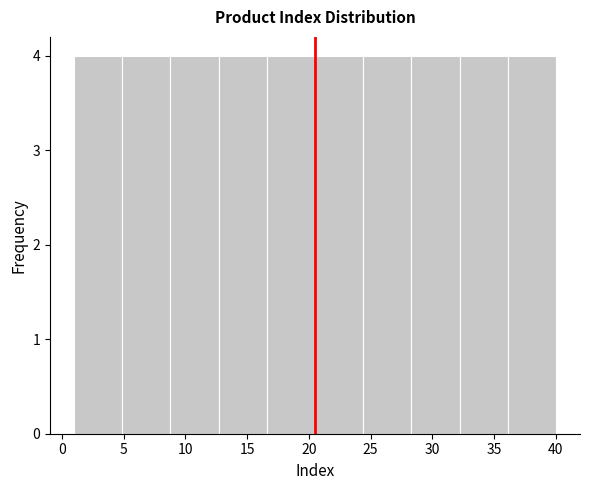

Reading left to right, transcribe this chart: for each bar, give the range it covers on the x-axis and its height. Neither the bar edges nor the heights are printed on the chart, so give them approximately, as read against the axes.

1.0 to 4.9: 4
4.9 to 8.8: 4
8.8 to 12.7: 4
12.7 to 16.6: 4
16.6 to 20.5: 4
20.5 to 24.4: 4
24.4 to 28.3: 4
28.3 to 32.2: 4
32.2 to 36.1: 4
36.1 to 40.0: 4